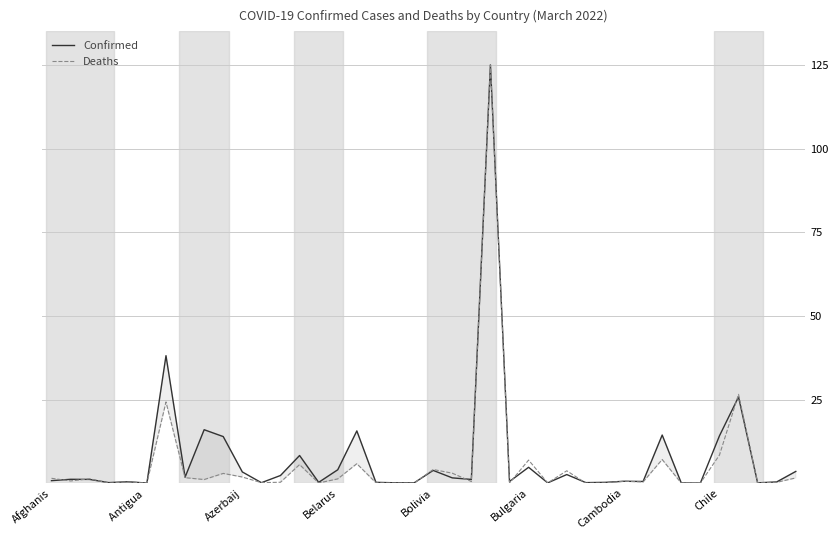

What are all the series names shown in the legend?

Confirmed, Deaths